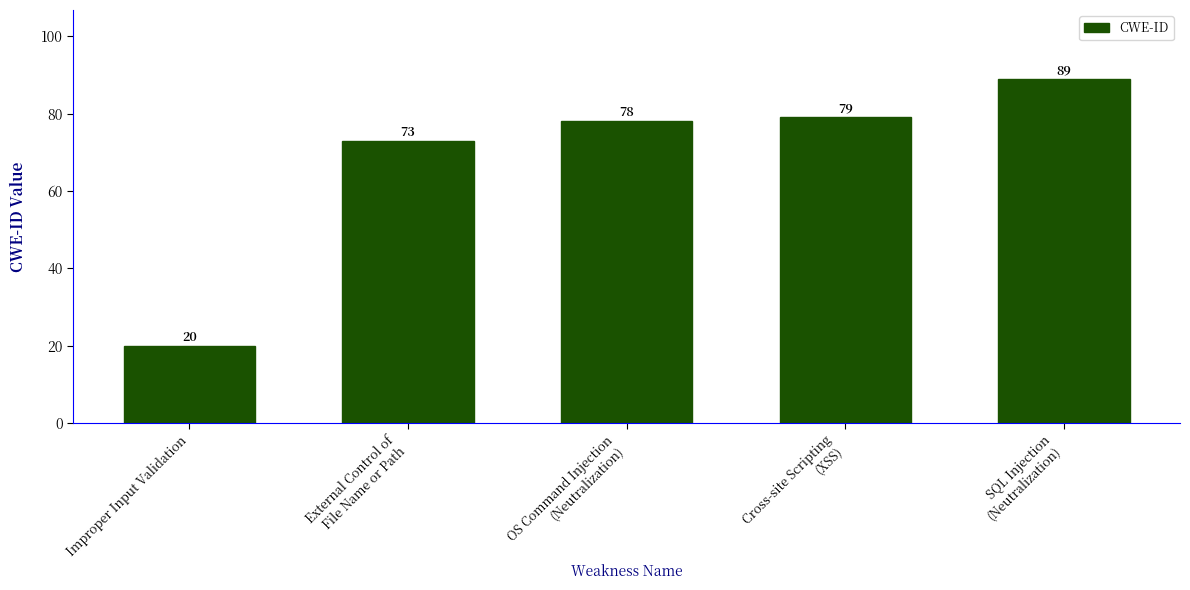

Reading left to right, list all the values displayed in this chart.

Improper Input Validation=20	External Control of
File Name or Path=73	OS Command Injection
(Neutralization)=78	Cross-site Scripting
(XSS)=79	SQL Injection
(Neutralization)=89